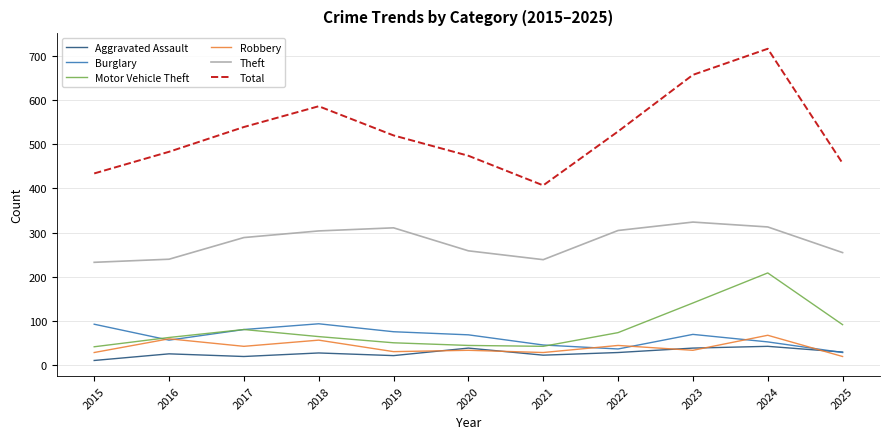

Where does the Motor Vehicle Theft series first go above 65?

2017